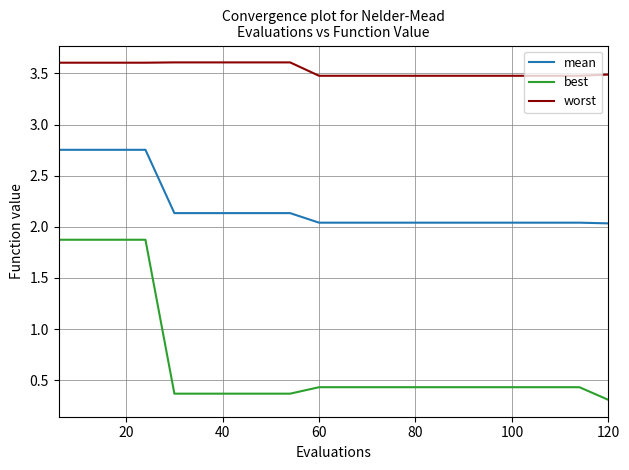

How many categories are shown in the chart?

20